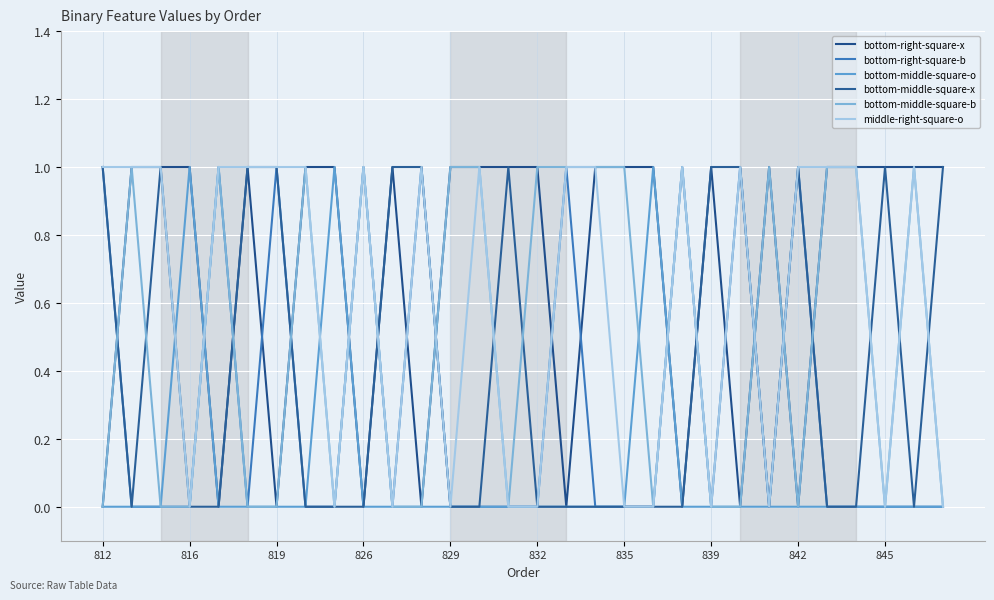

At which category is the sum across all series the highest?

812